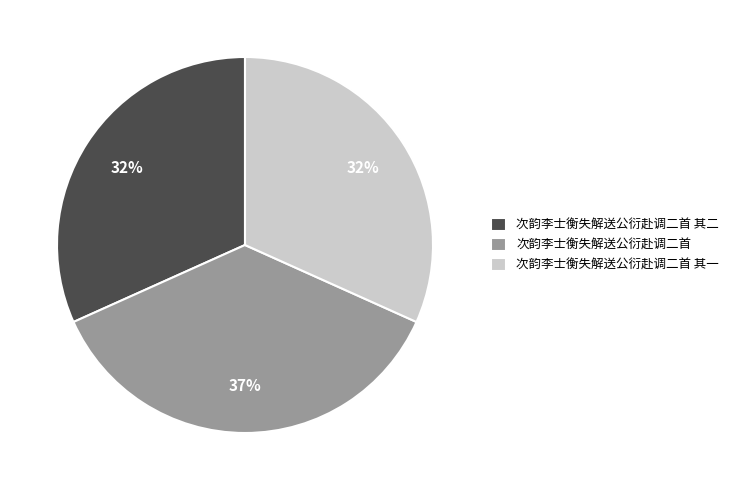

To the nearest percent, what is the difference between the largest and smallest slice percentages?

5%